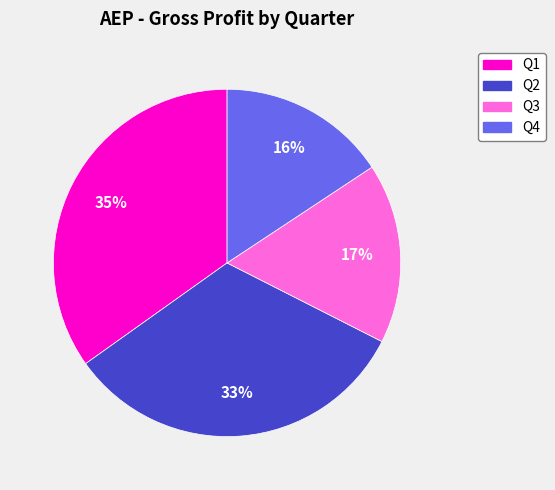

Is there a majority slice in this chart?

No